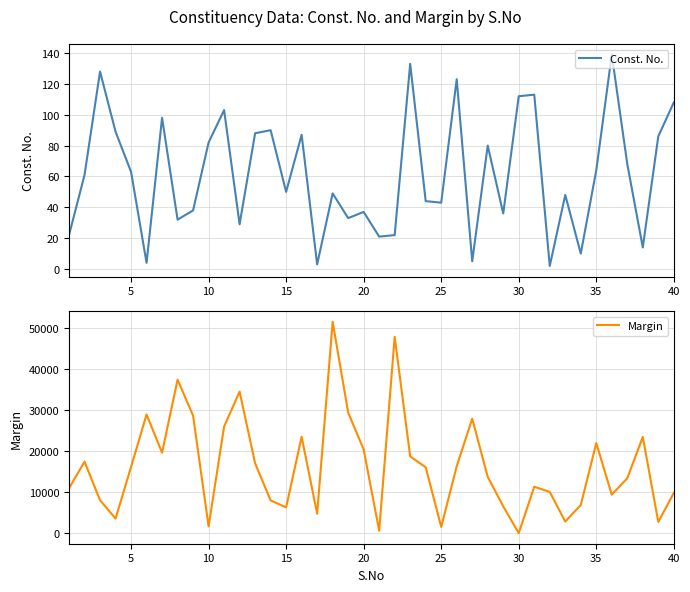

True or false: Const. No. has a value of 82 at 10.

True